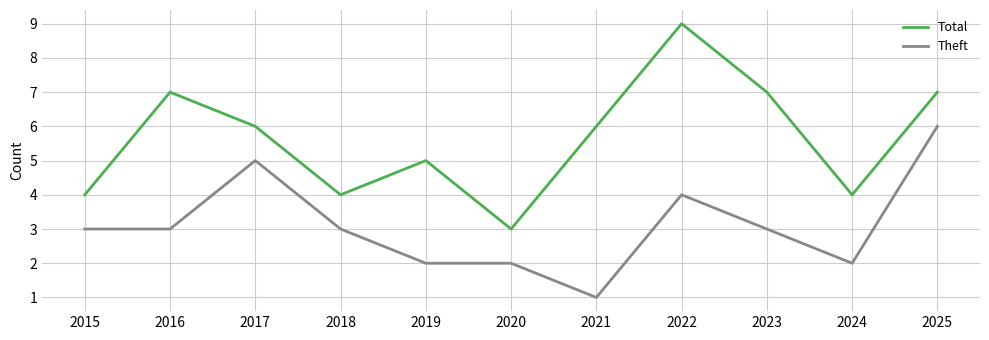

What is the total value across all series at 2024?

6